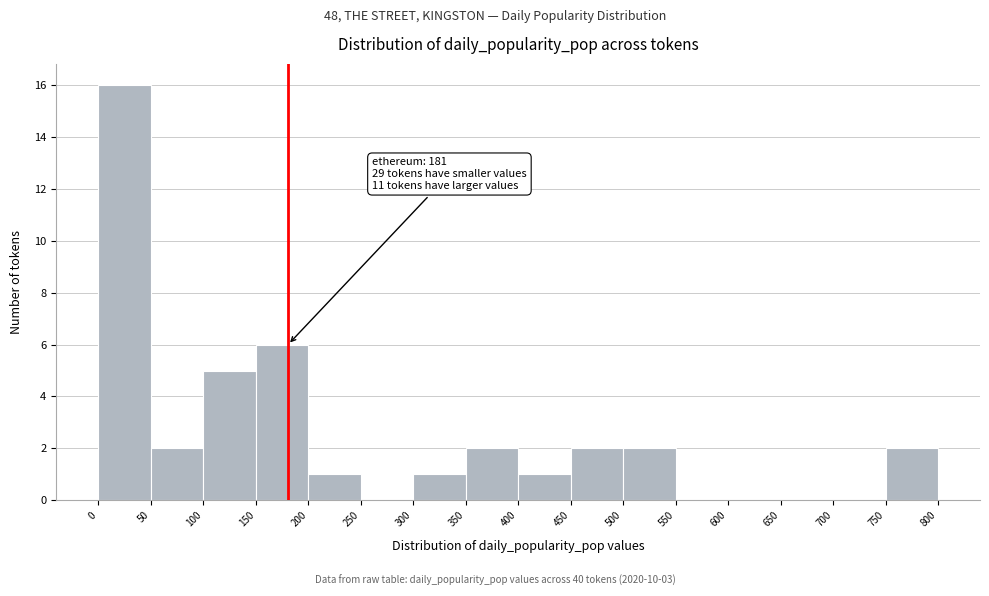

Which range on the x-axis has the tallest bar?

0 to 50